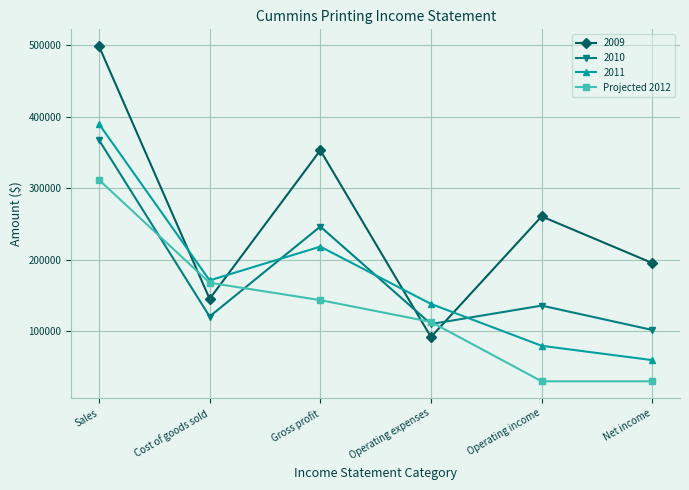

Which label corresponds to the largest value in the chart?

Sales